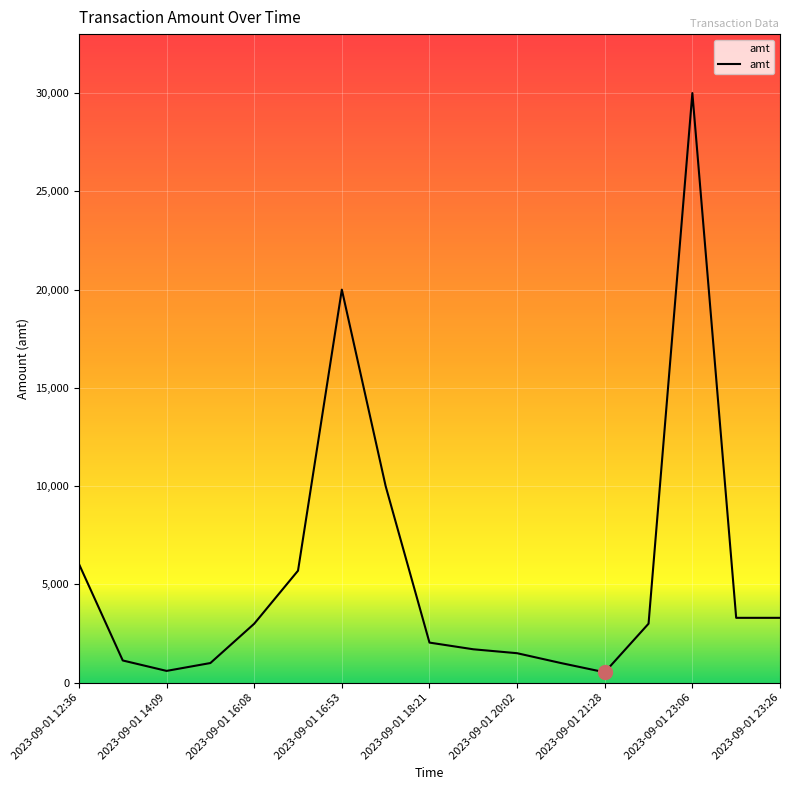

What is the difference between the maximum and minimum values?

29470